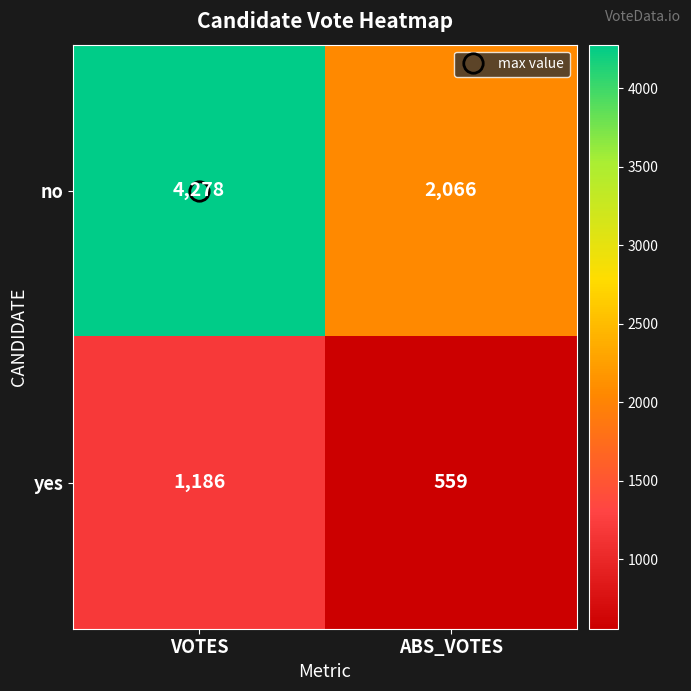

Which category has the highest value across all series?

VOTES